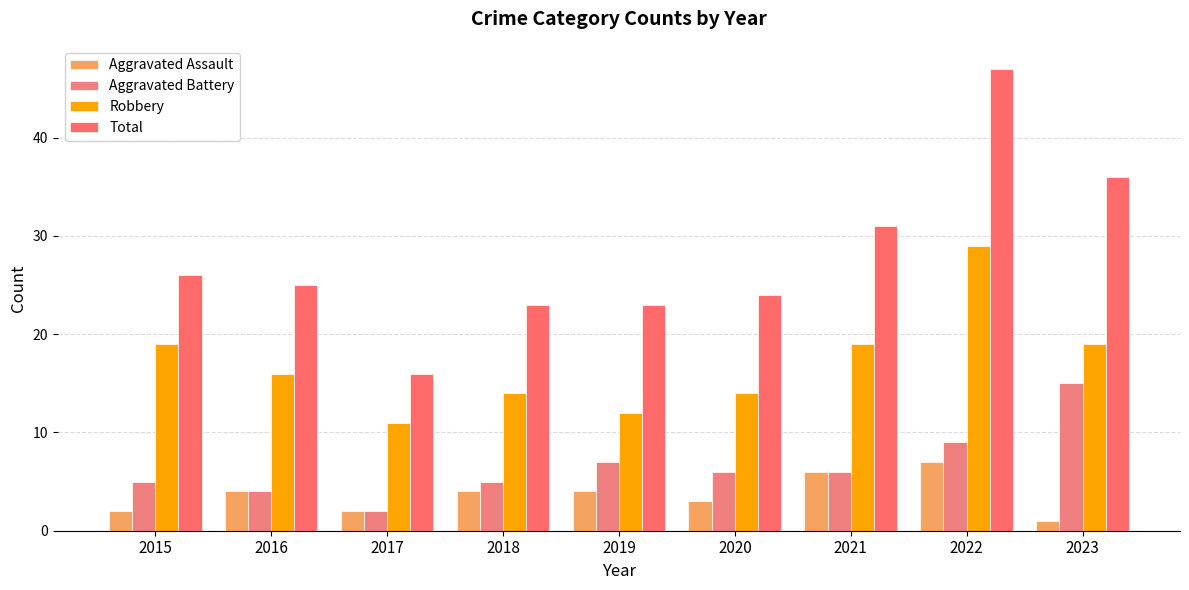

The value of Robbery at 2021 is 19. True or false?

True